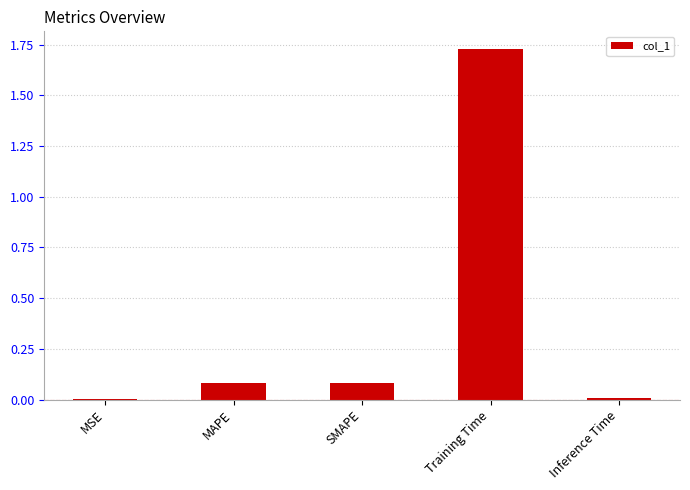

True or false: the data shows 0.1 at SMAPE.

True